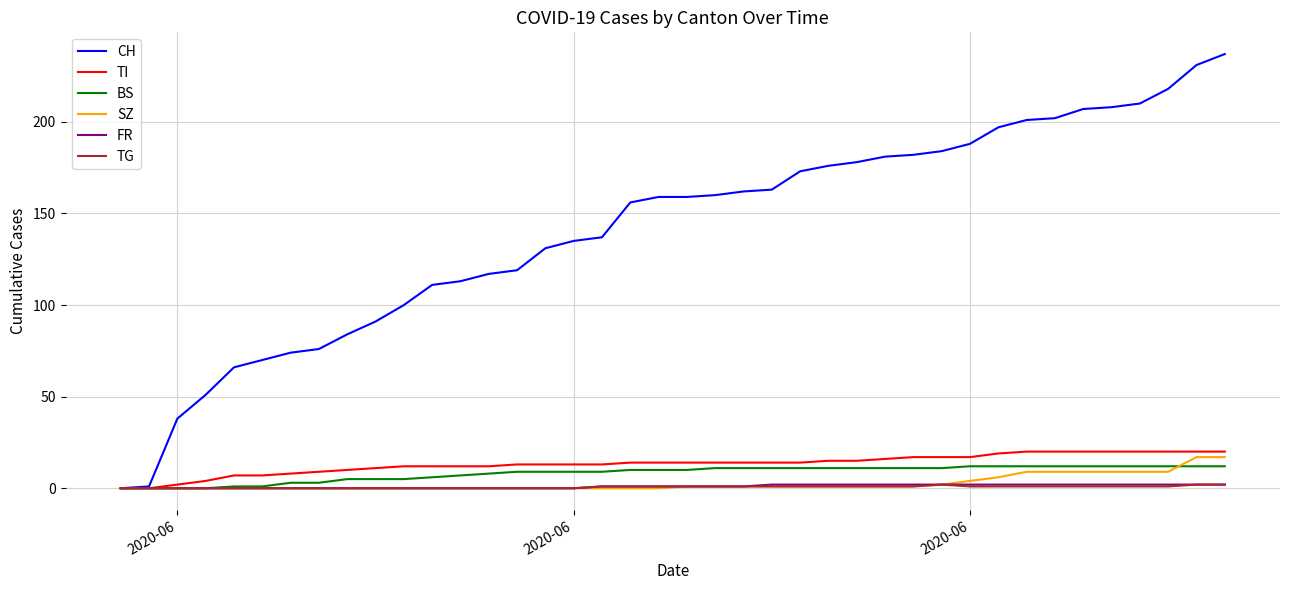

Which series has the largest total across all categories?

CH